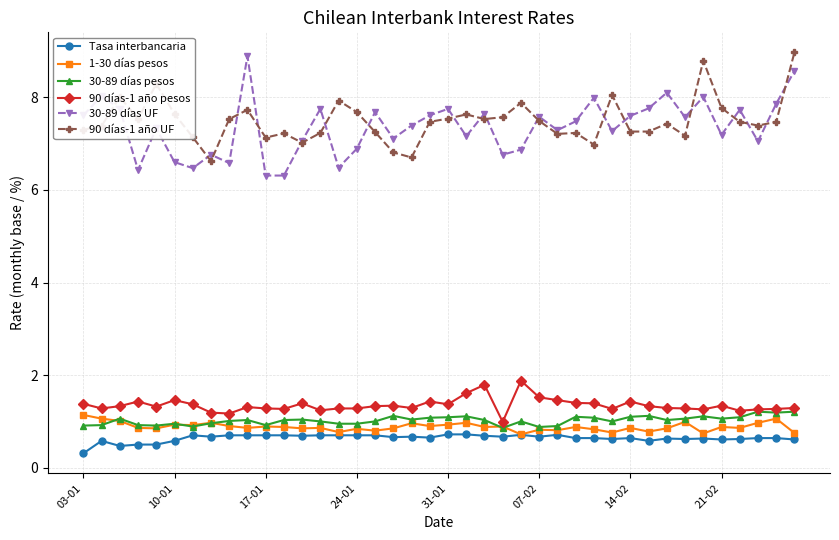

At how many categories does at least one series exceed 2?

40